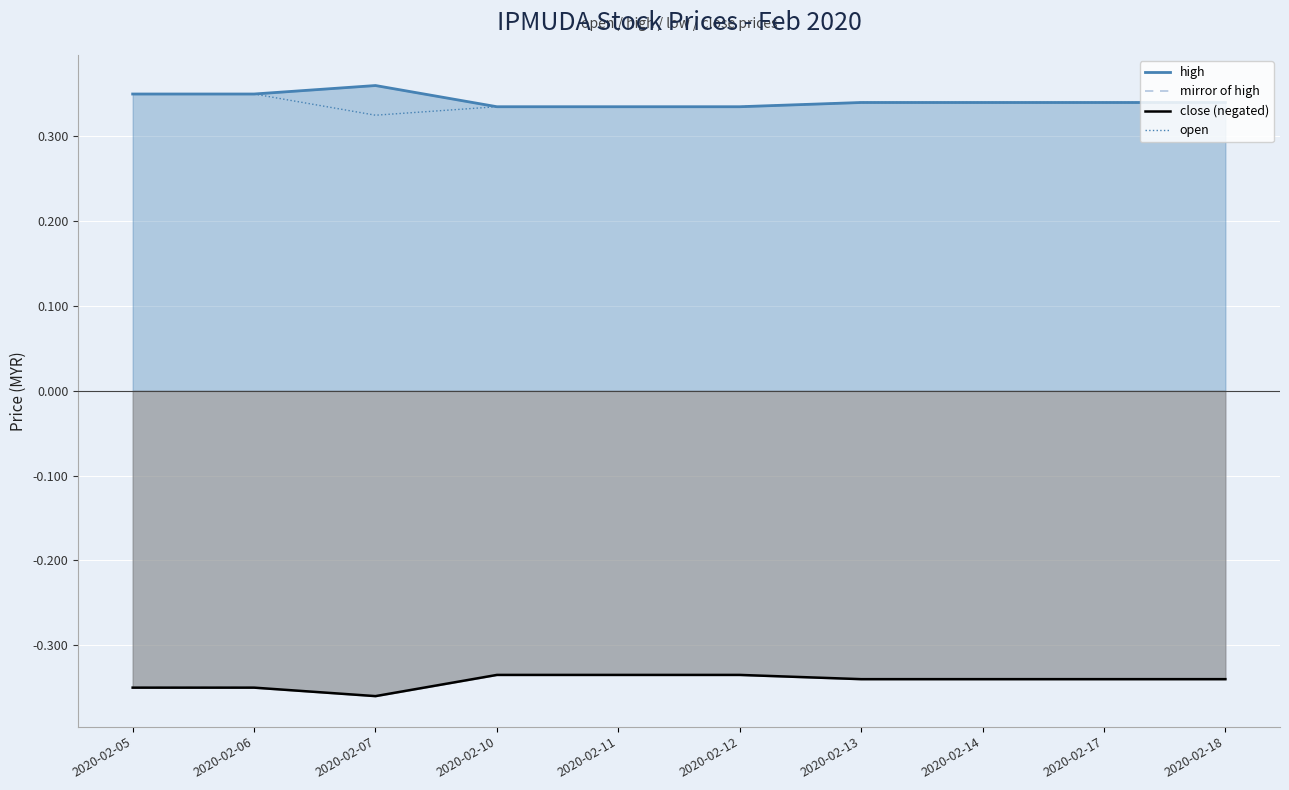

The open series shows 0.3 at 2020-02-18. True or false?

True